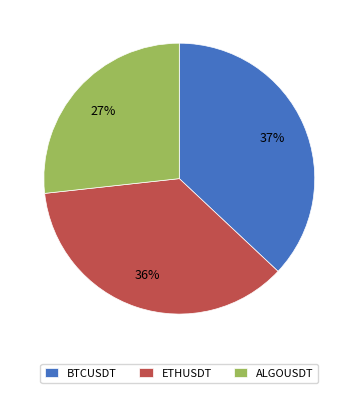

What percentage is the ETHUSDT slice, to the nearest percent?

36%